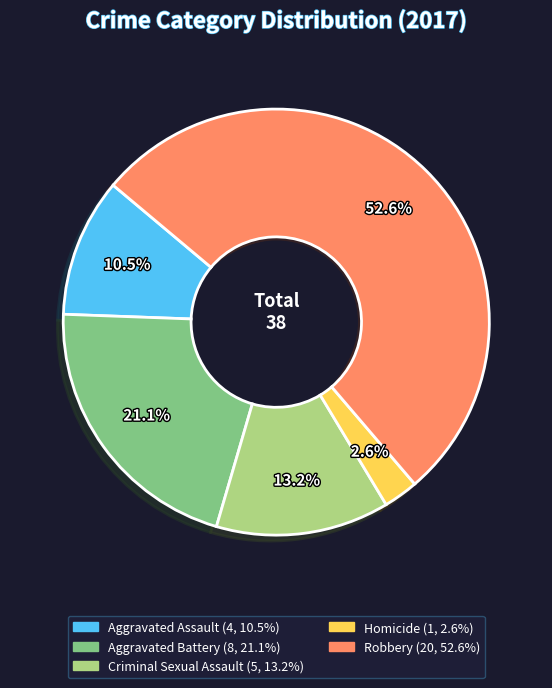

Count the number of slices in the pie.

5